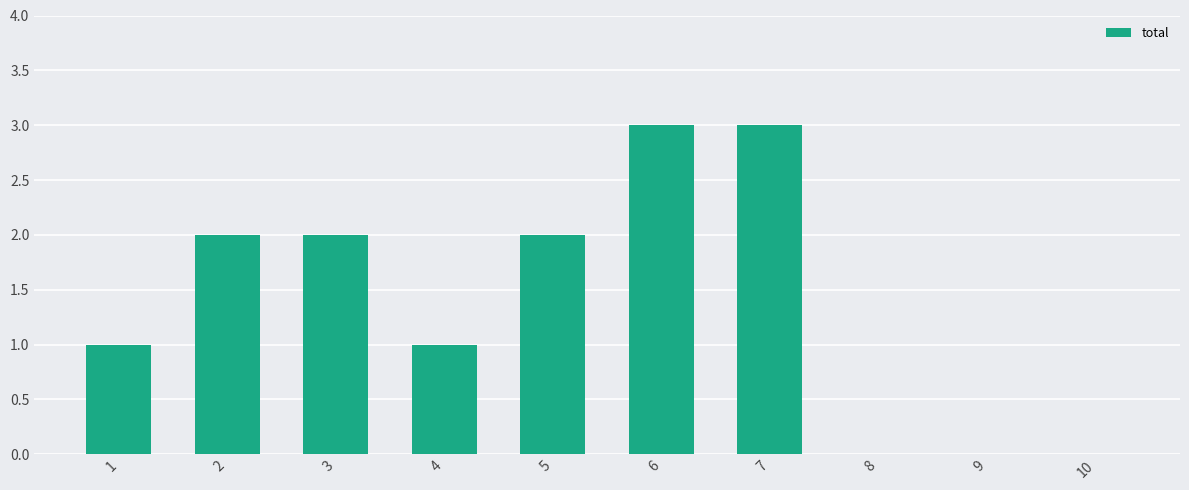

What is the sum of all values?

14